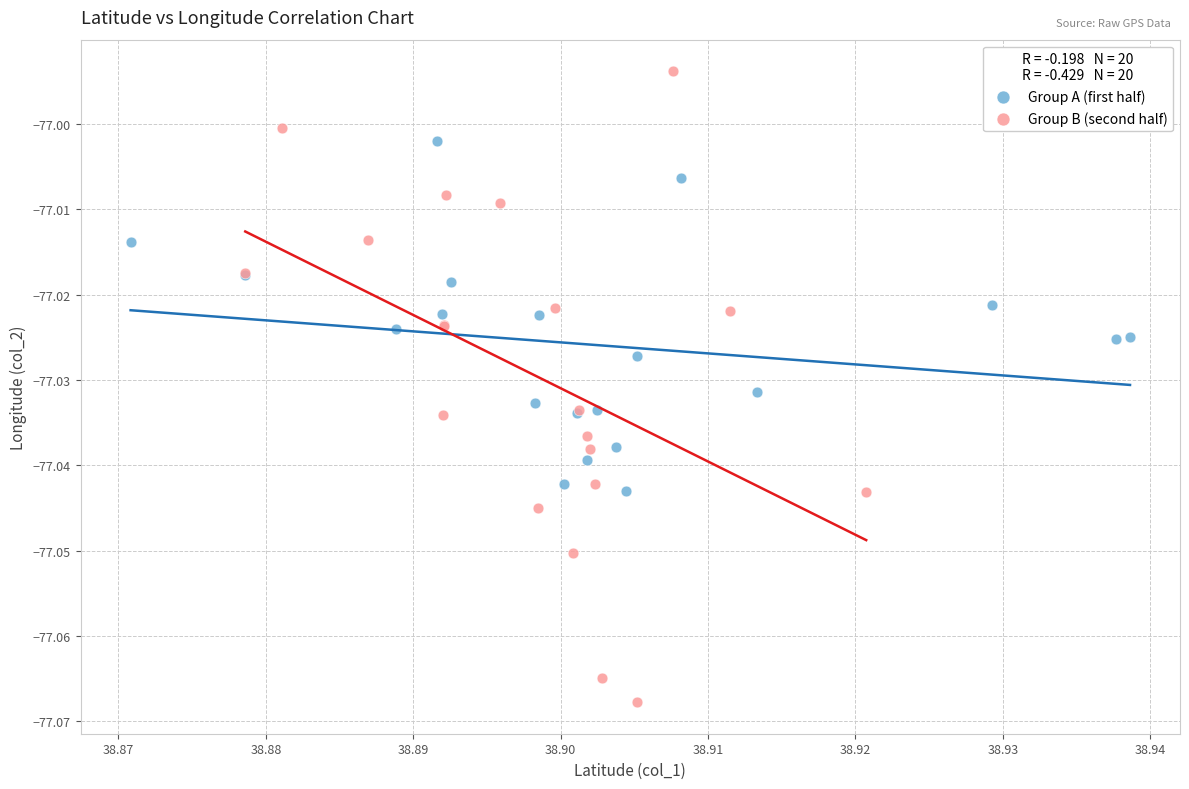

Which series has the widest spread of Y values?

Group B (second half)